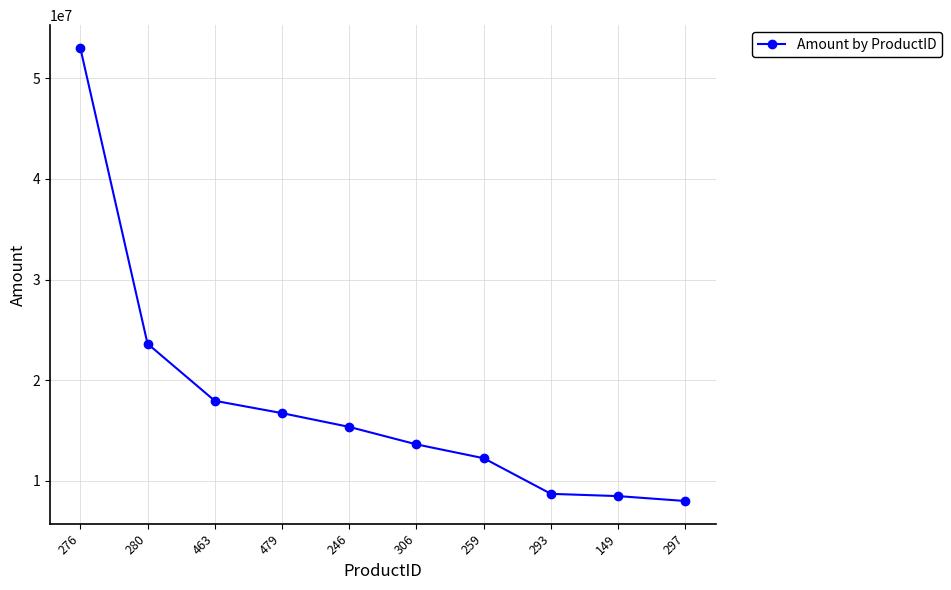

Count the number of data series in this chart.

1